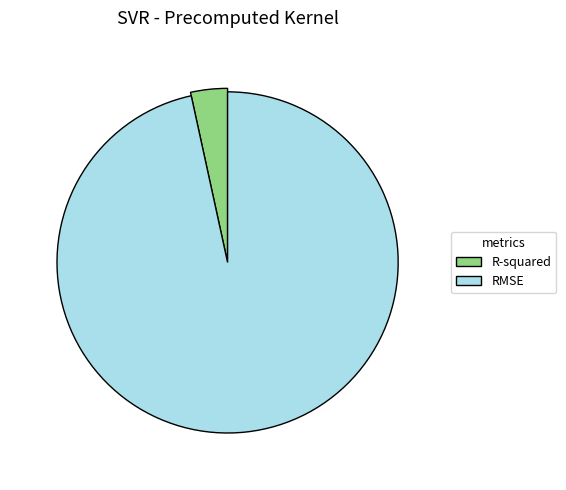

Which category accounts for the majority?

RMSE